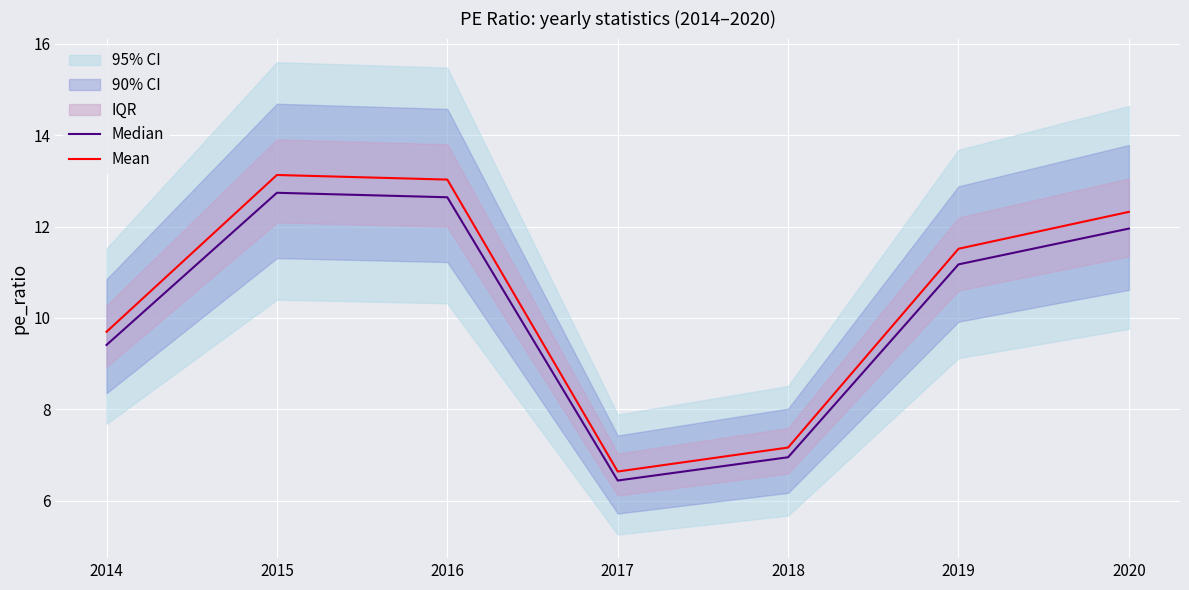

True or false: Median and Mean intersect in this chart.

False